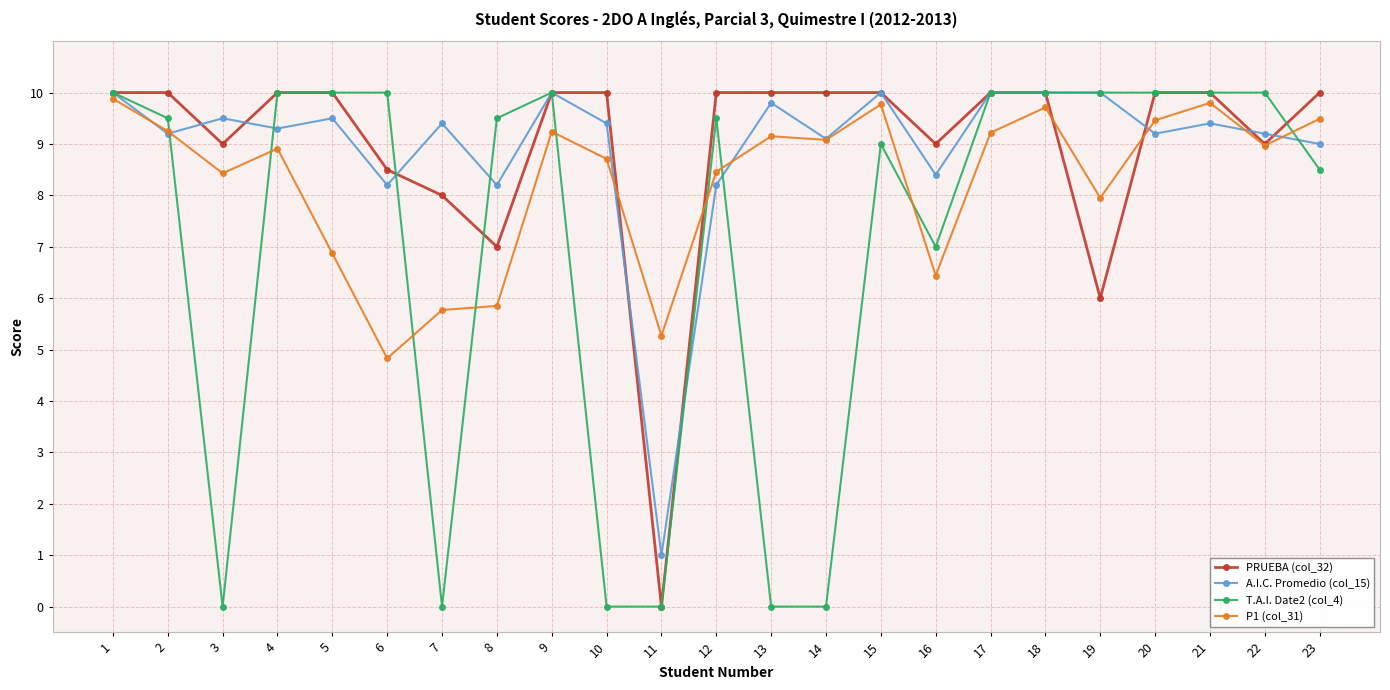

Is it true that P1 (col_31) equals 8.9 at 4?

True